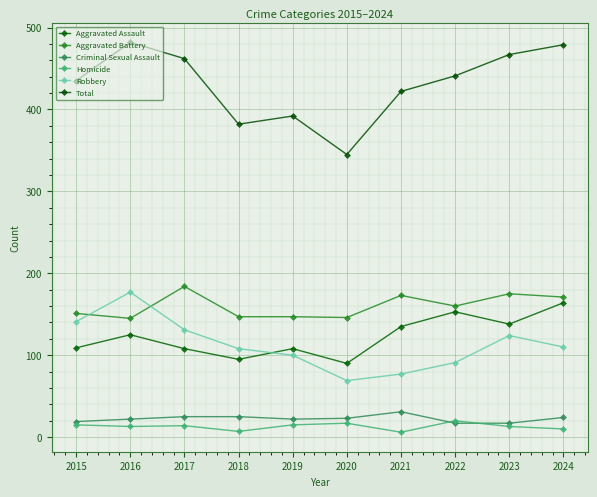

True or false: Aggravated Assault has more than 2 interior local peaks.

True